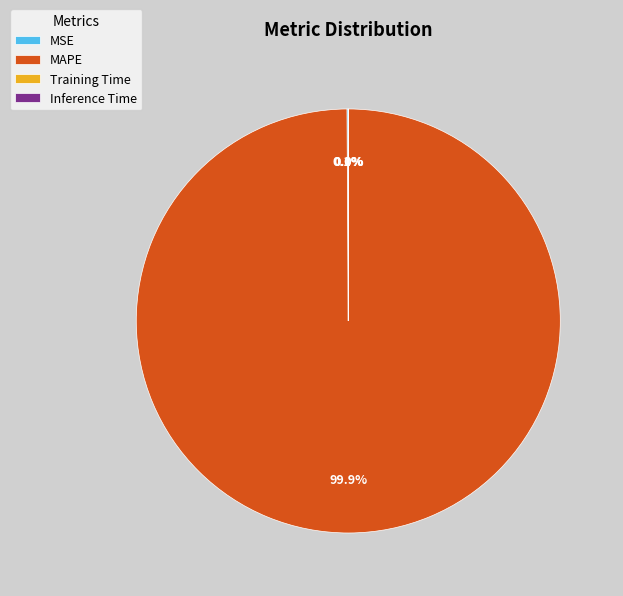

What is the largest slice in the pie chart?

MAPE